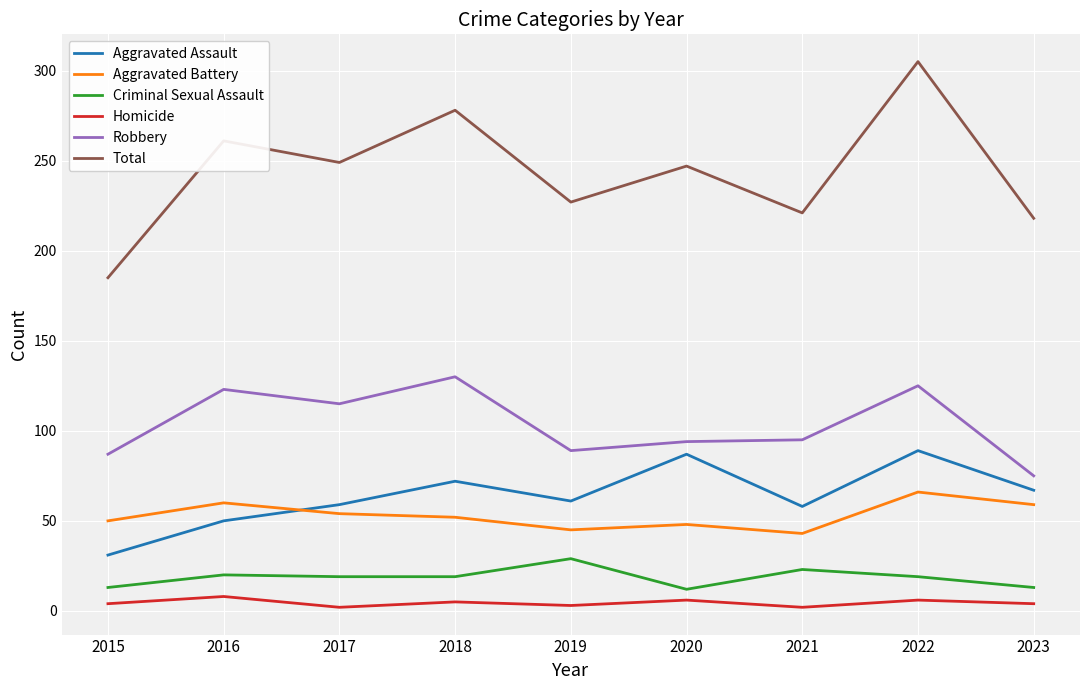

How many lines are shown in the chart?

6